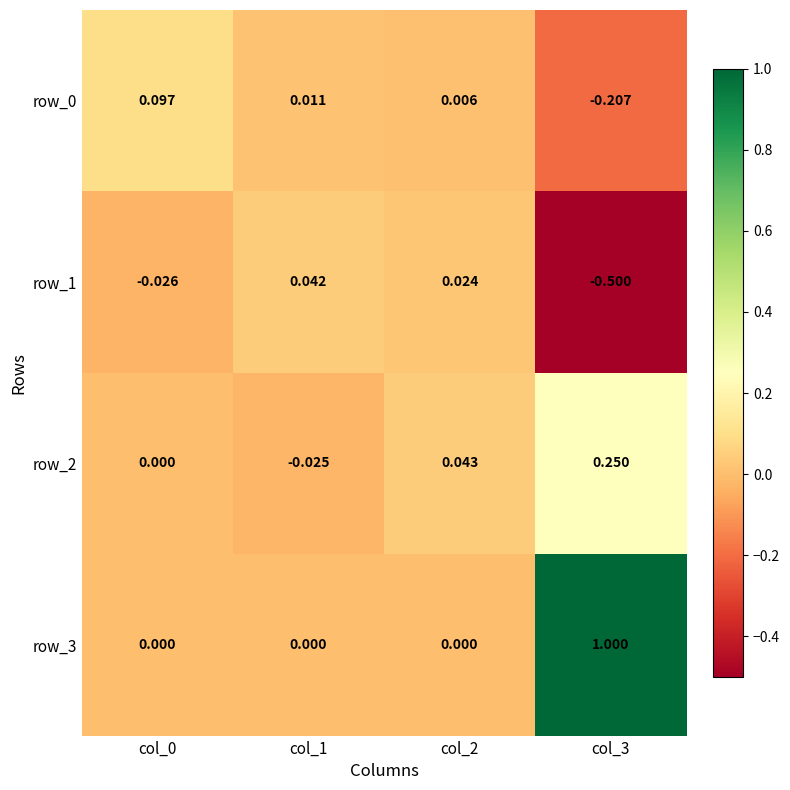

What is the greatest value displayed?

1.0